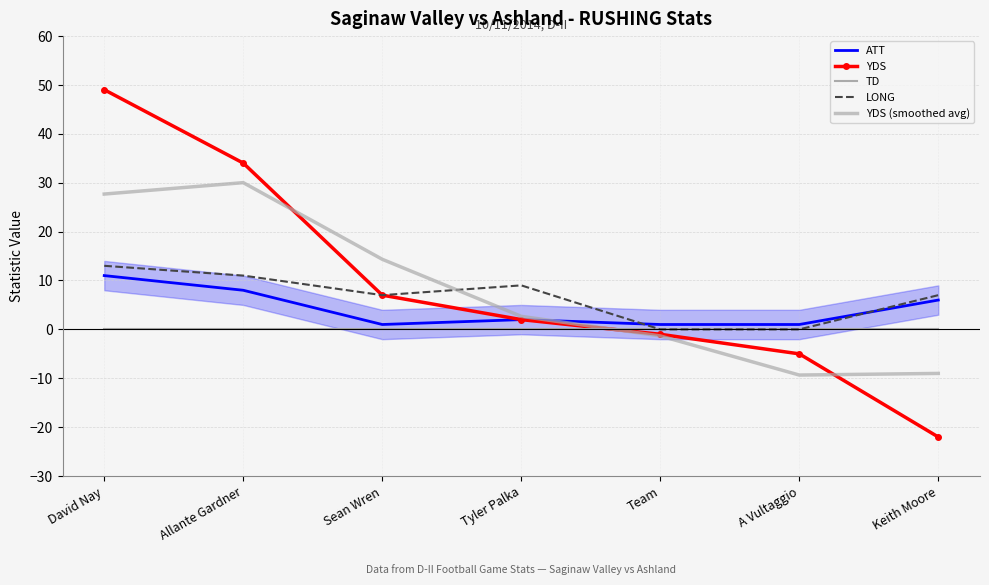

At Tyler Palka, list the series in order from largest to smallest.

LONG, YDS (smoothed avg), ATT, YDS, TD